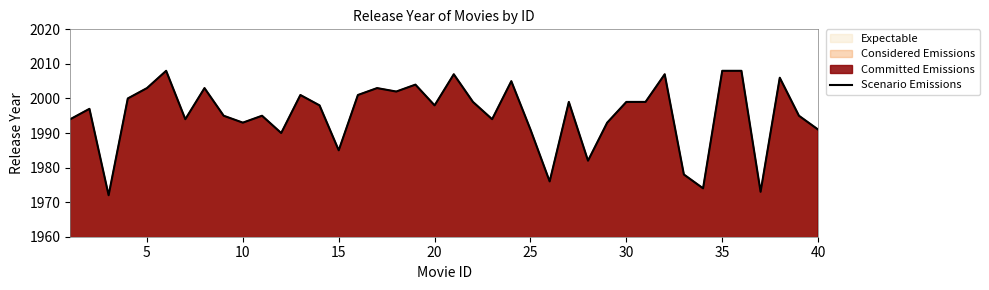

Reading left to right, extract all data points from this chart.

1994	1997	1972	2000	2003	2008	1994	2003	1995	1993	1995	1990	2001	1998	1985	2001	2003	2002	2004	1998	2007	1999	1994	2005	1991	1976	1999	1982	1993	1999	1999	2007	1978	1974	2008	2008	1973	2006	1995	1991